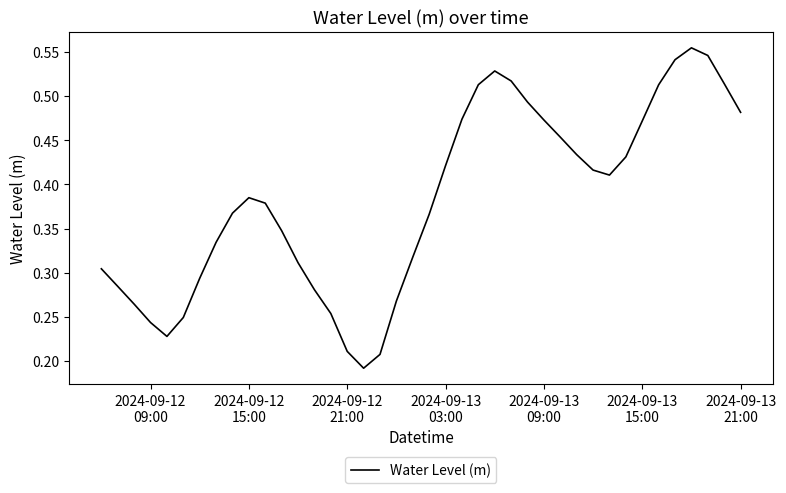

What is the maximum value shown in the chart?

0.6